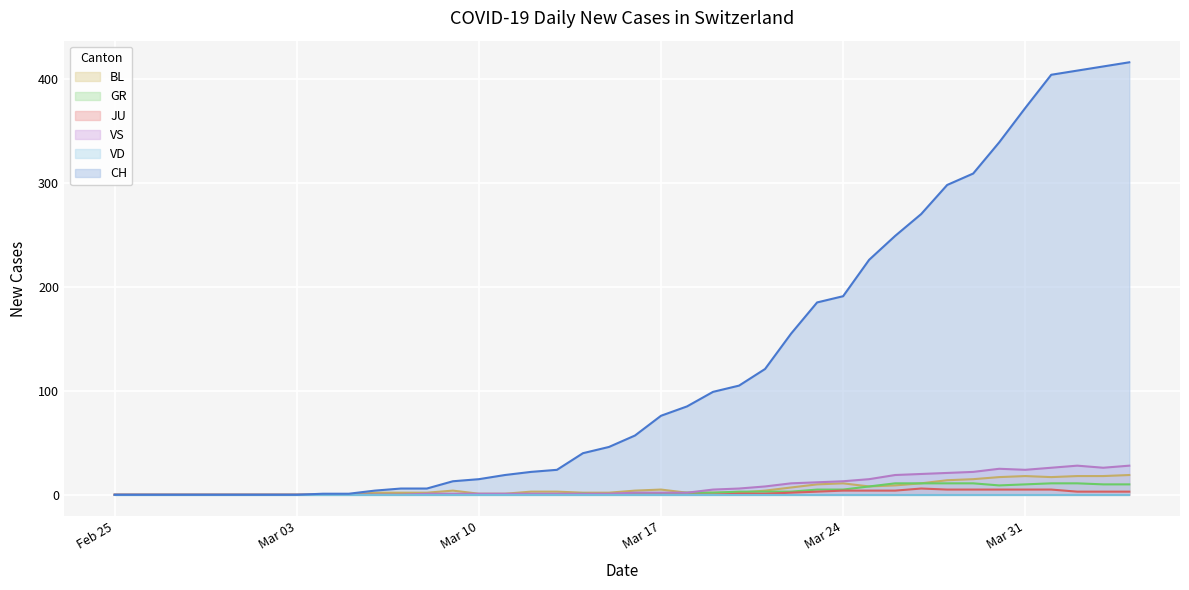

True or false: CH has more than 1 points higher than both neighbors.

False